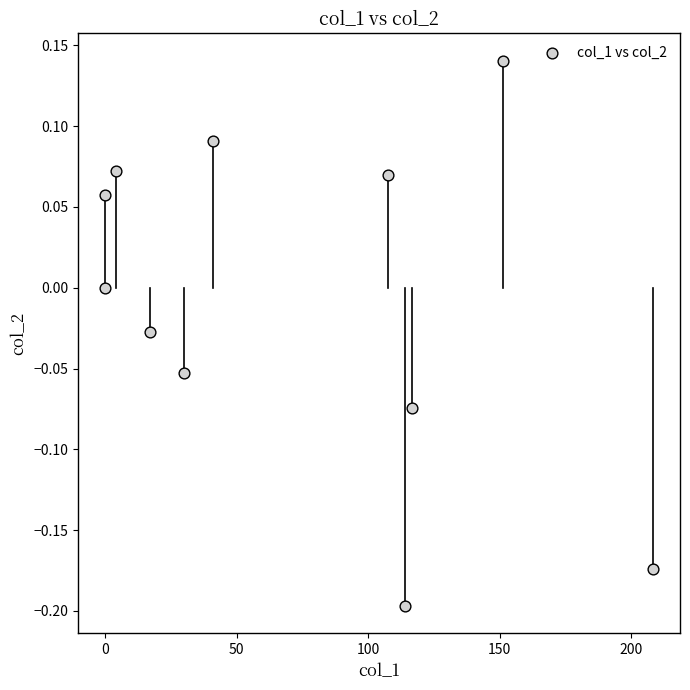

What is the range of Y values (max minus min)?

0.3